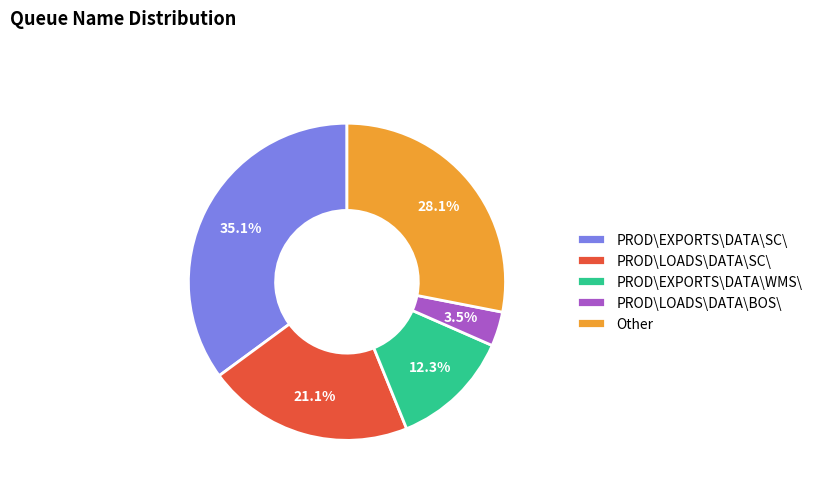

To the nearest percent, what percentage of the pie is PROD\EXPORTS\DATA\WMS\?

12%